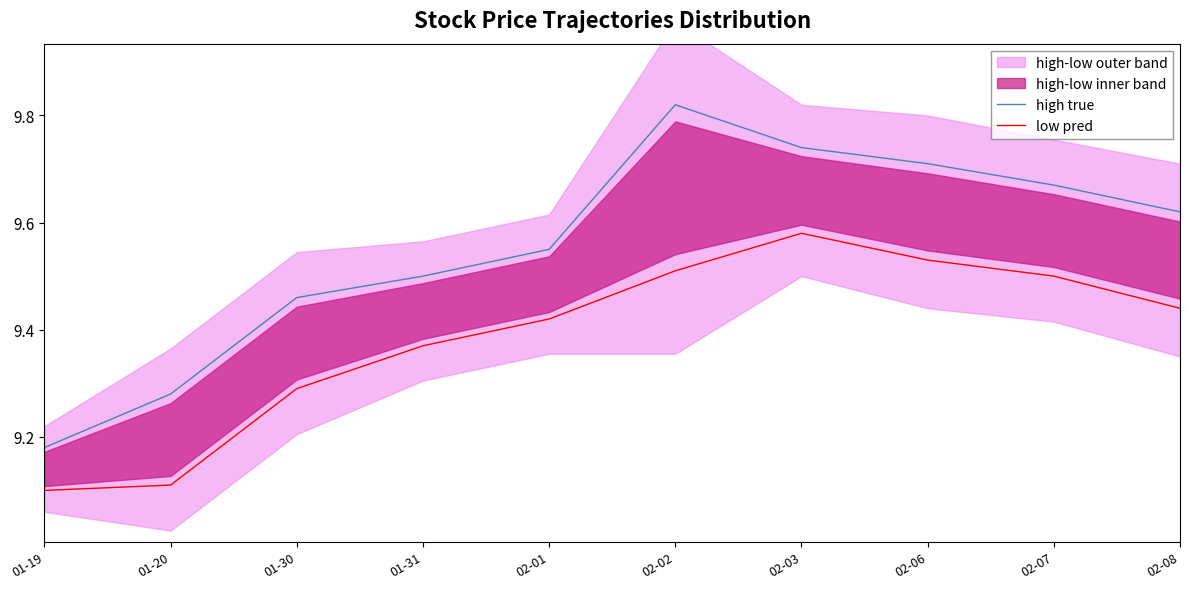

Which category has the lowest value across all series?

01-19